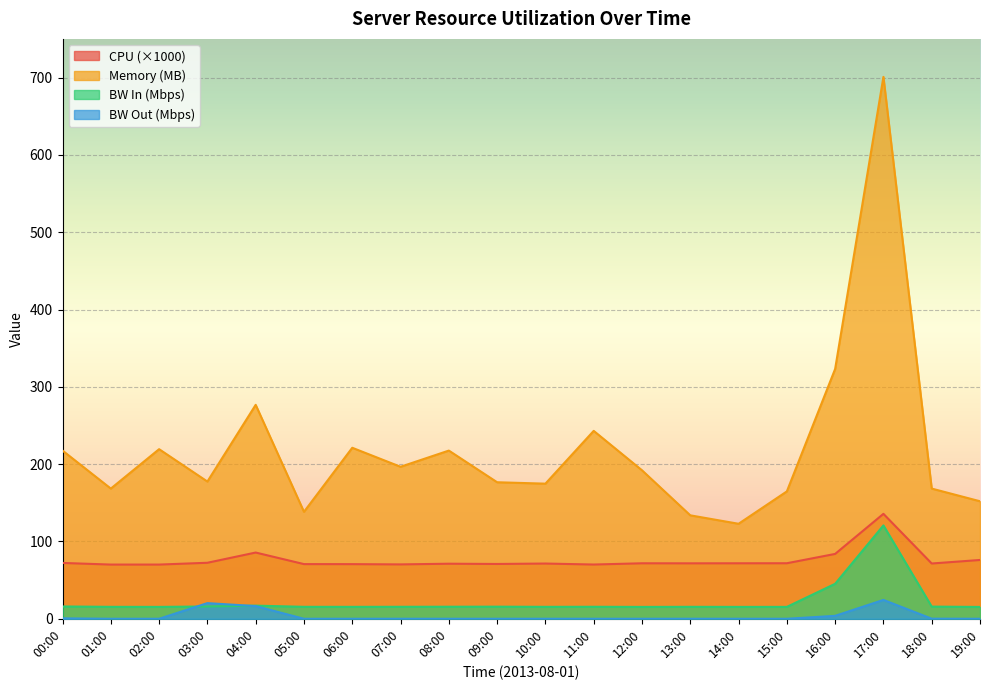

What is the average value of the cpu series?

76.0